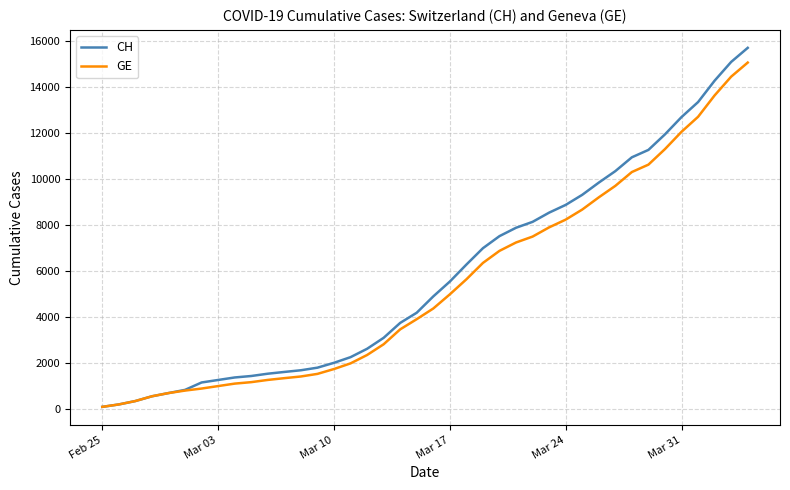

Is this an area chart (filled region under the line)?

No